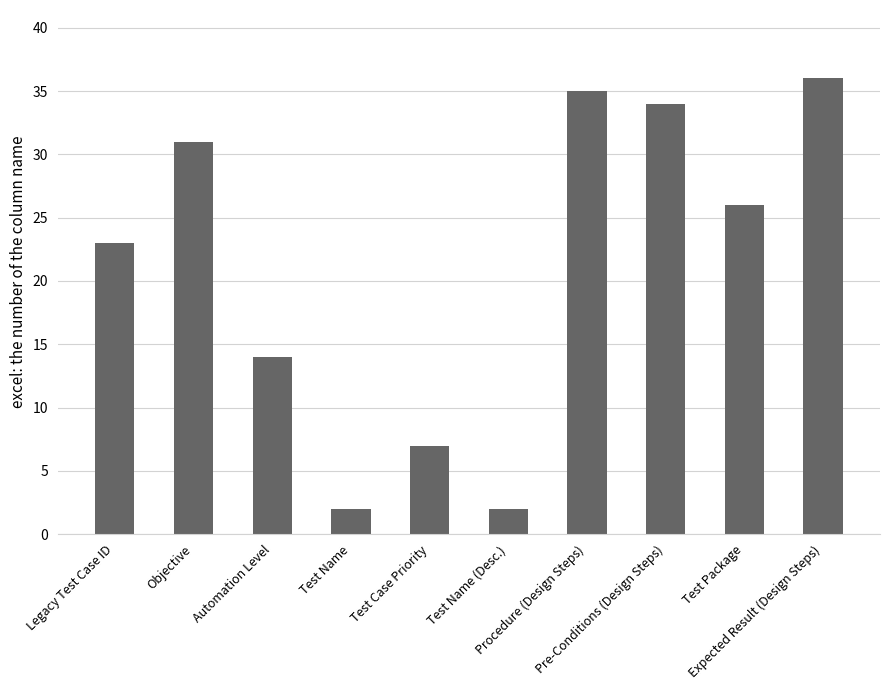

What is the average value?

21